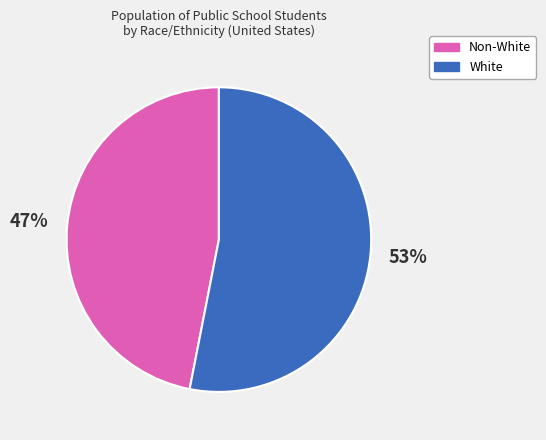

To the nearest percent, what is the difference between the largest and smallest slice percentages?

6%